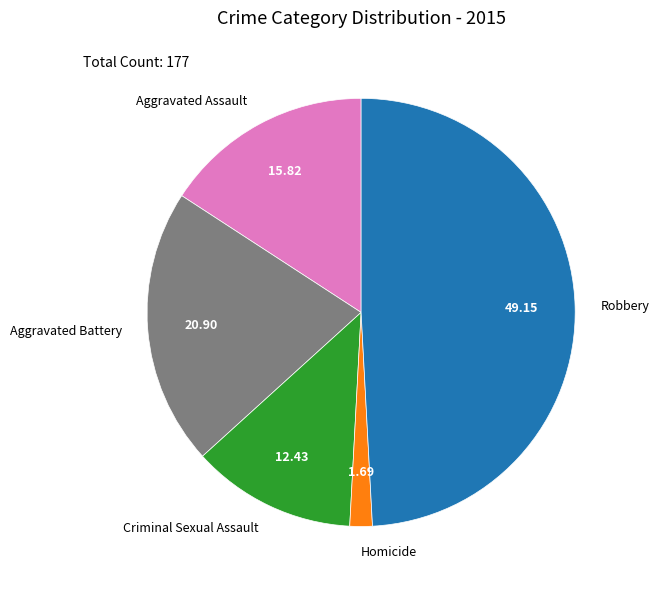

Rank the categories by value from highest to lowest.

Robbery, Aggravated Battery, Aggravated Assault, Criminal Sexual Assault, Homicide